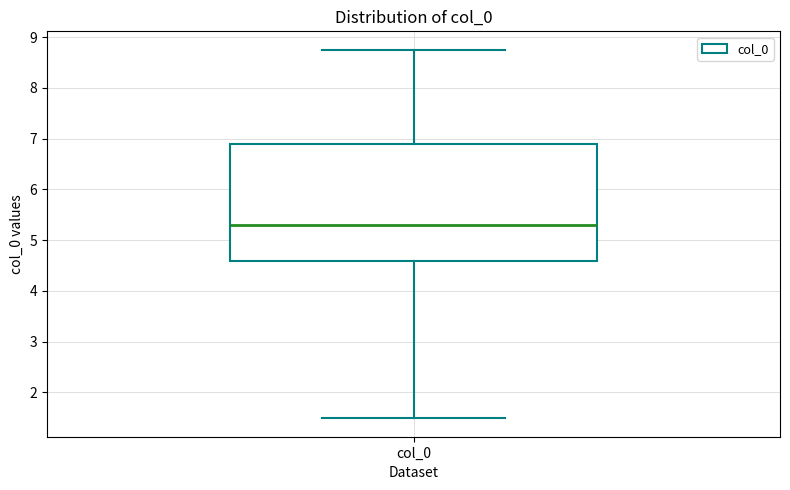

Transcribe this box plot: give where the median line is, the range the box spans, and where the two whiskers end, as read against the y-axis. The values are not printed on the chart, so give them approximately, as read against the axis.

median 5.3, box 4.6 to 6.9, whiskers 1.5 to 8.8